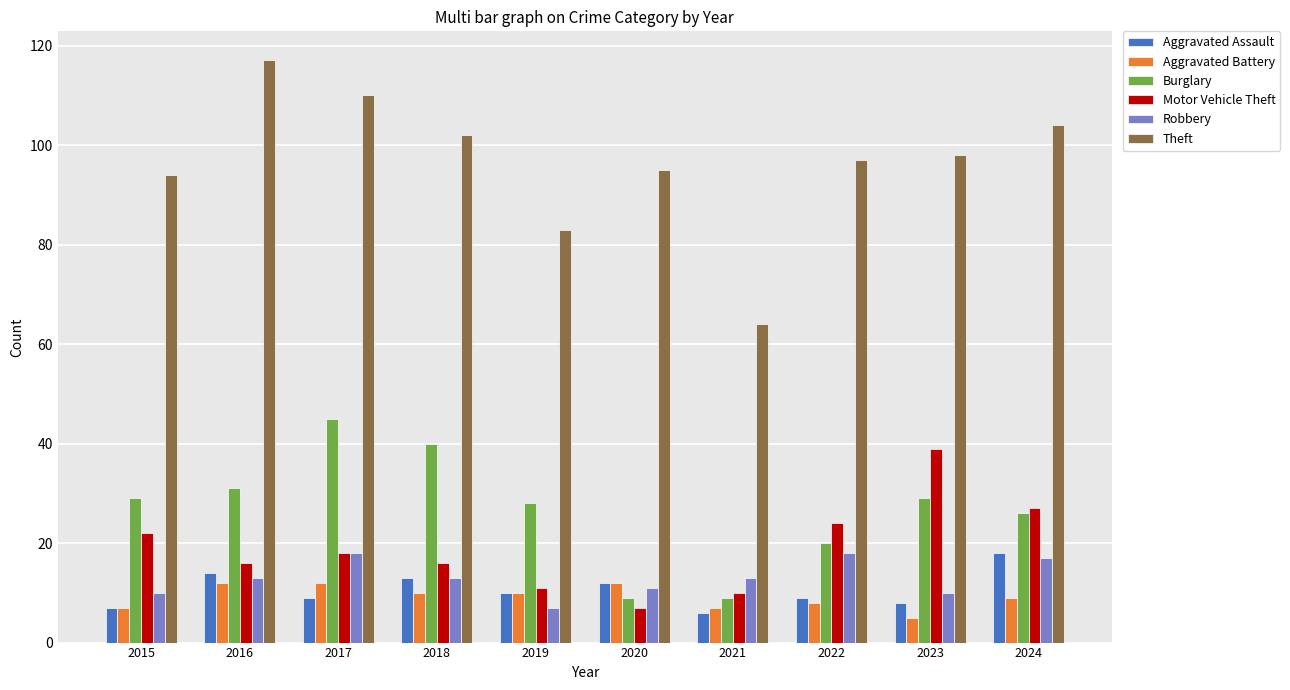

What is the minimum value shown in the chart?

5